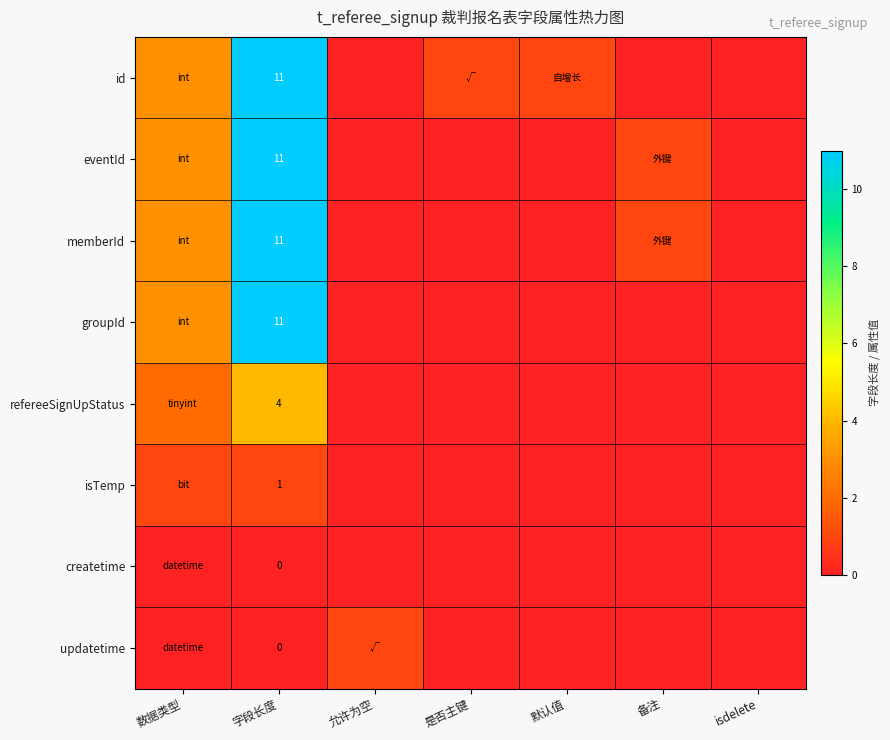

What is the spread (max minus min) of values at 备注?

1